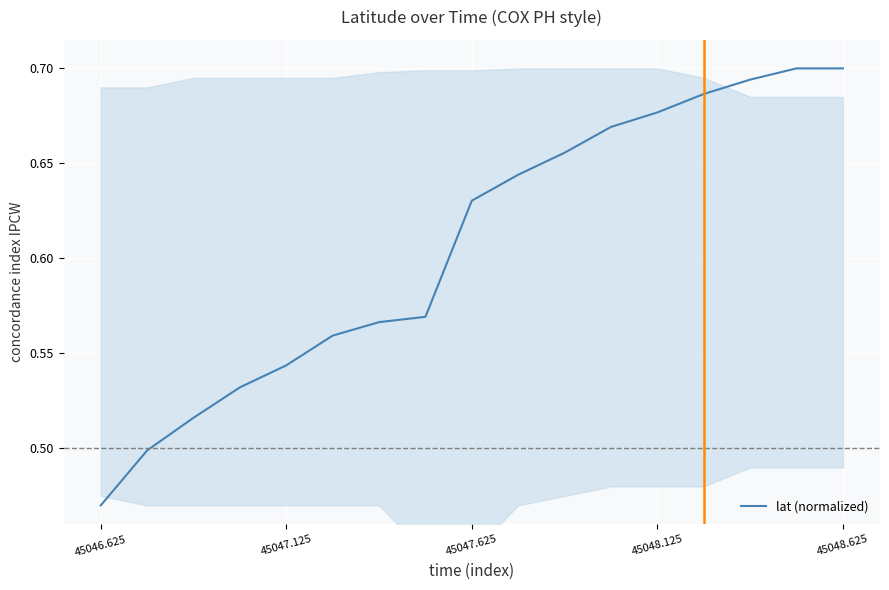

Where is the data nearest to the value 0?

45046.625